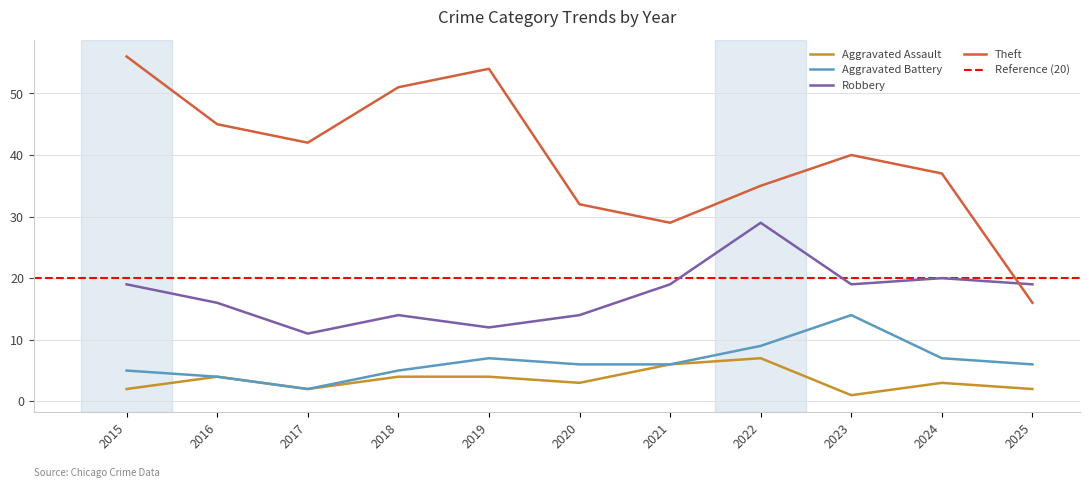

Rank the series at 2023 from highest to lowest value.

Theft, Robbery, Aggravated Battery, Aggravated Assault